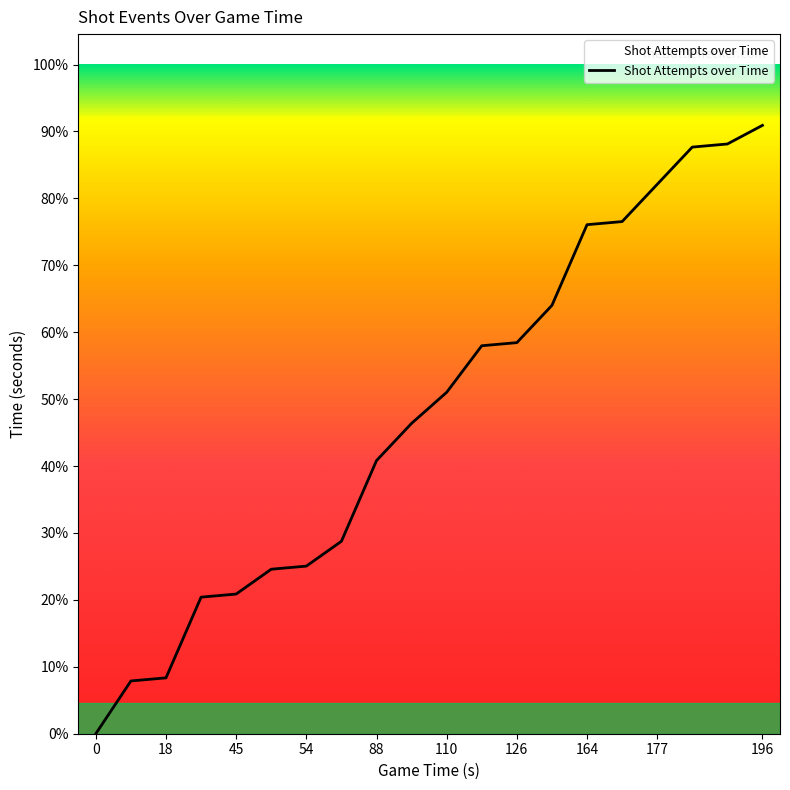

Reading left to right, extract all data points from this chart.

0	17	18	44	45	53	54	62	88	100	110	125	126	138	164	165	177	189	190	196